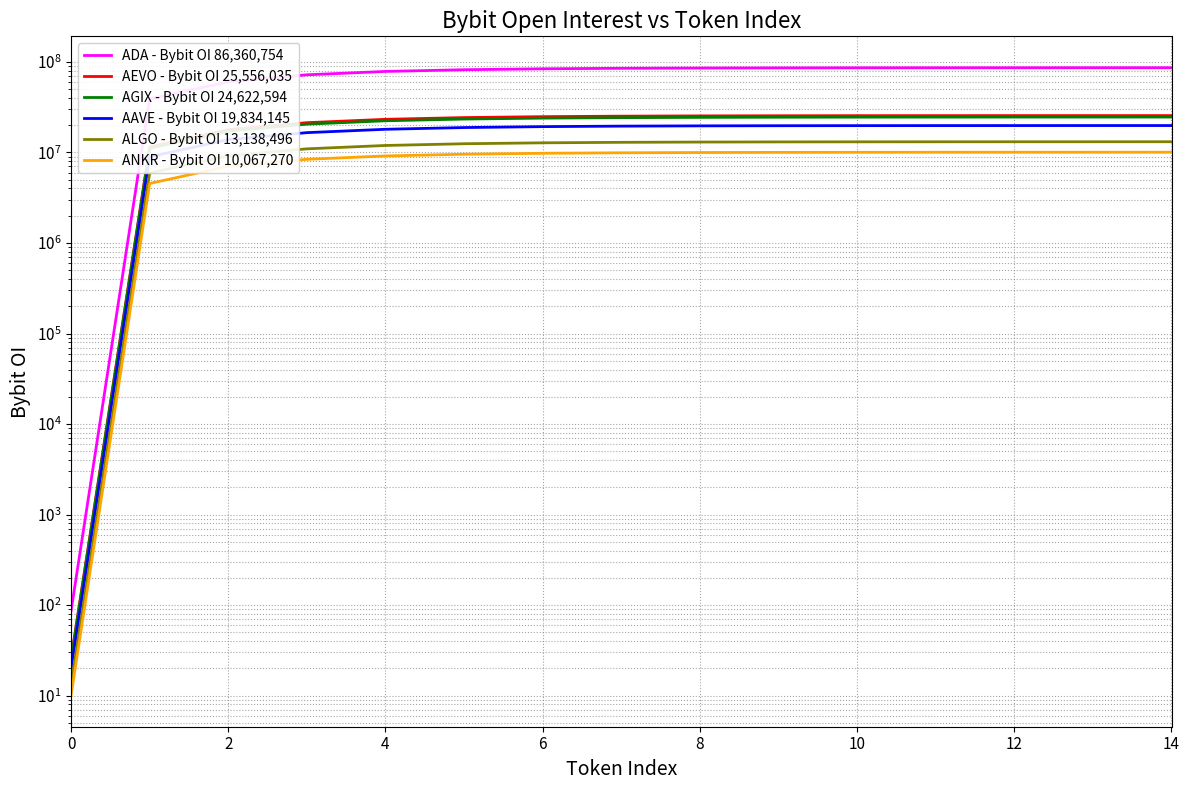

Is the value of ANKR - Bybit OI 10,067,270 at 14 greater than the value of ALGO - Bybit OI 13,138,496 at 0?

Yes